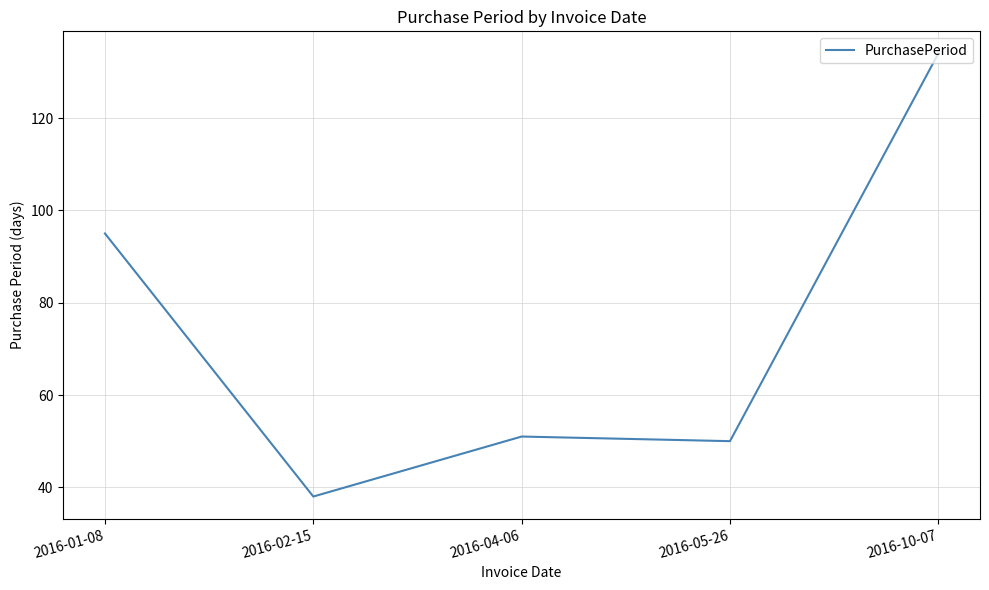

Which label corresponds to the largest value in the chart?

2016-10-07